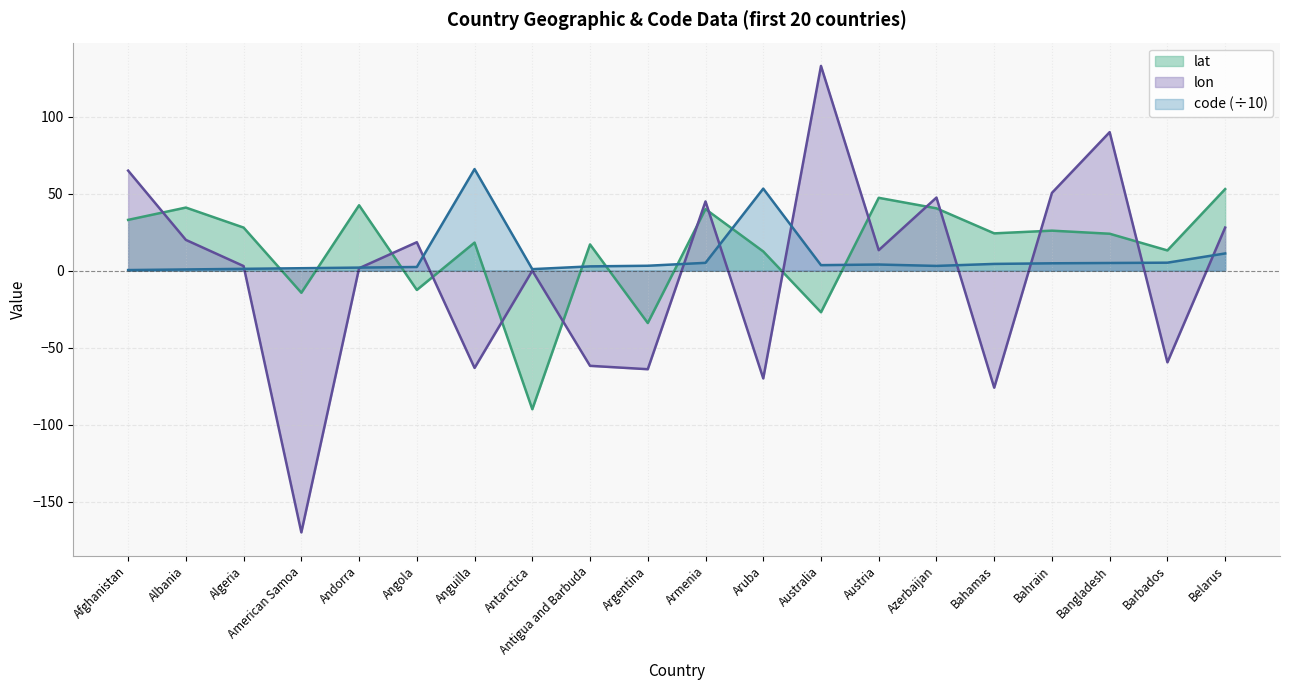

What is the label of the 13th point from the right?

Antarctica